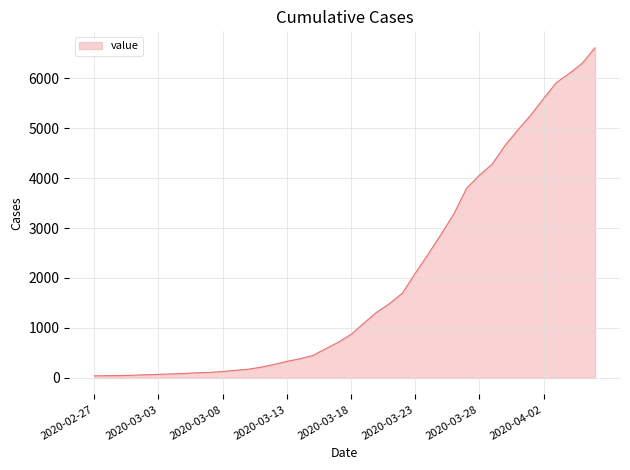

What is the difference between the maximum and minimum values?

6563